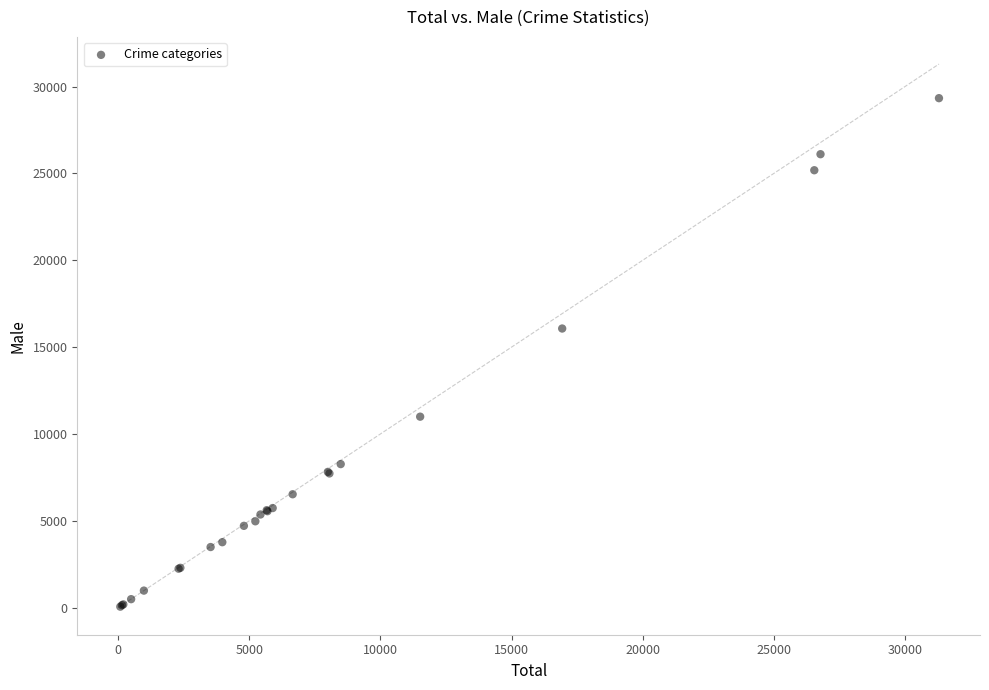

What Y value in the scatter plot is closest to 14694?

16070